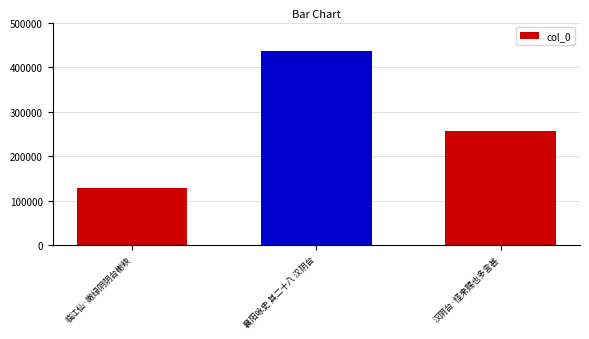

True or false: the data shows 257367 at 汉阴台·怪来赐也多言甚.

True